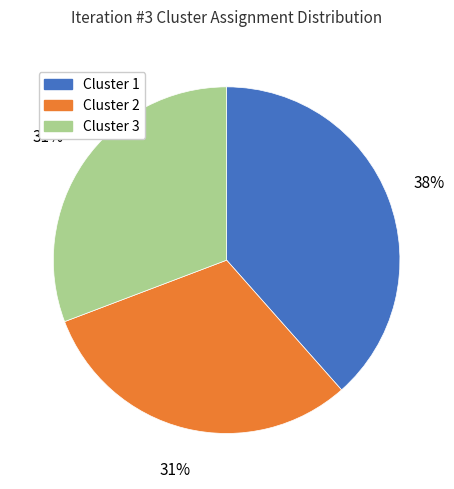

Which category has the biggest portion of the pie?

Cluster 1